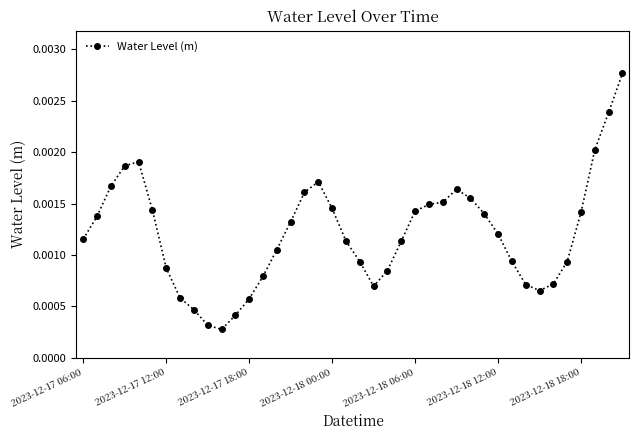

True or false: the data has more than 1 interior local peaks.

True